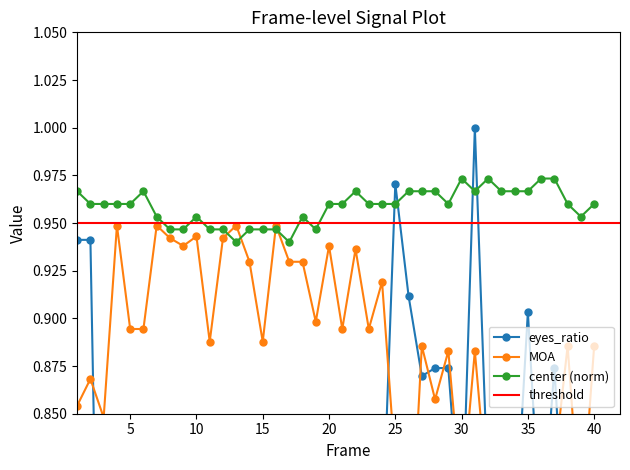

After their last crossing, which series has the higher values: center or MOA?

center